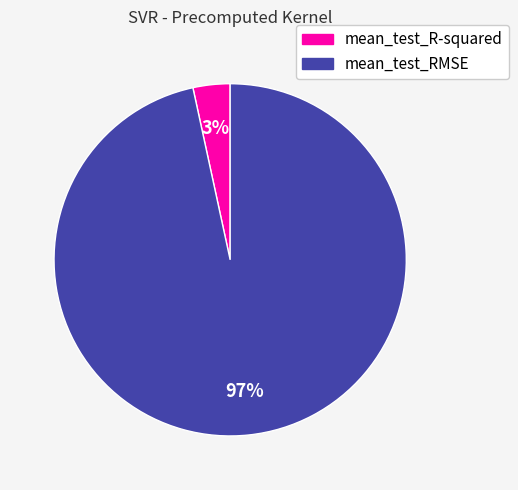

Is the sum of mean_test_R-squared and mean_test_RMSE greater than half?

Yes